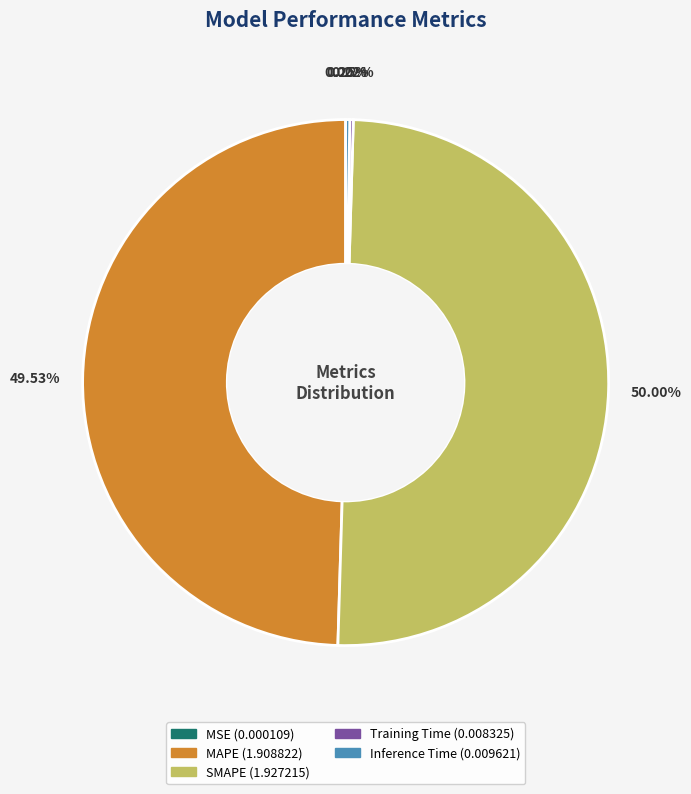

To the nearest percent, what is the difference between the largest and smallest slice percentages?

50%